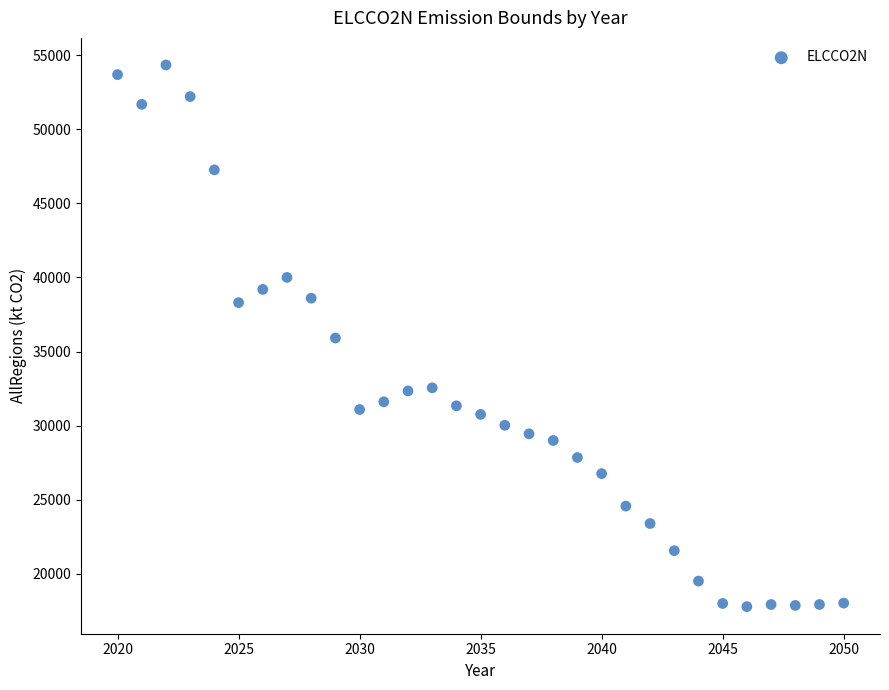

What is the range of Y values (max minus min)?

36538.5